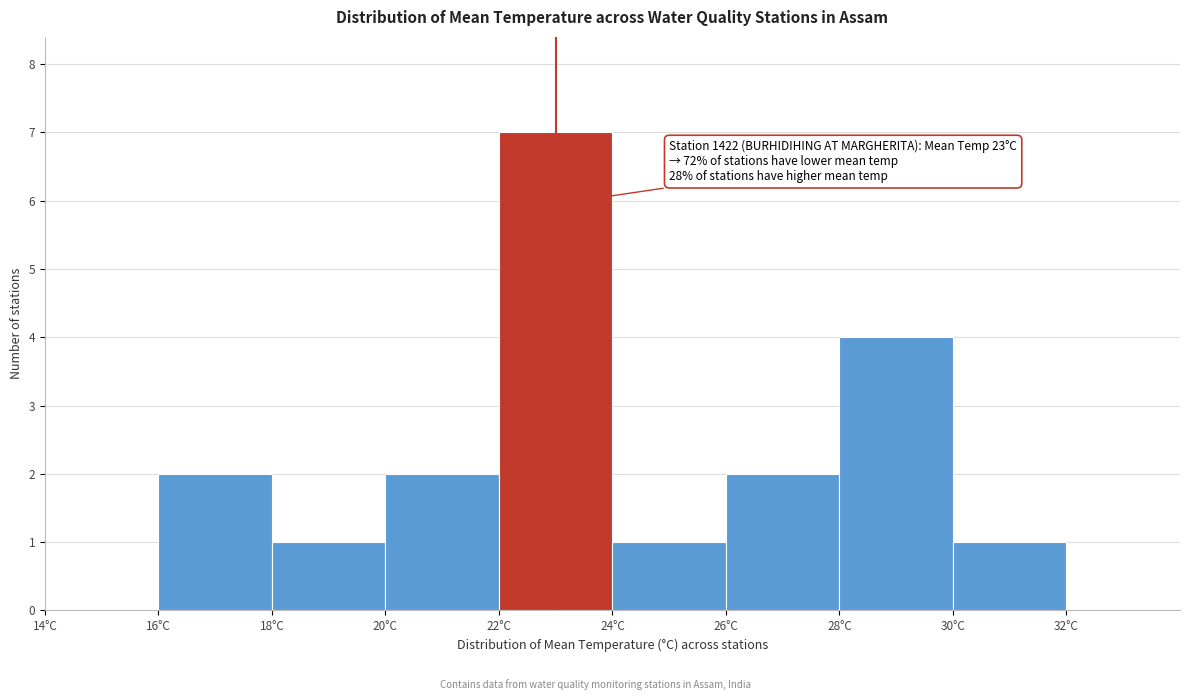

Over which range of the x-axis is the bar tallest?

22 to 24